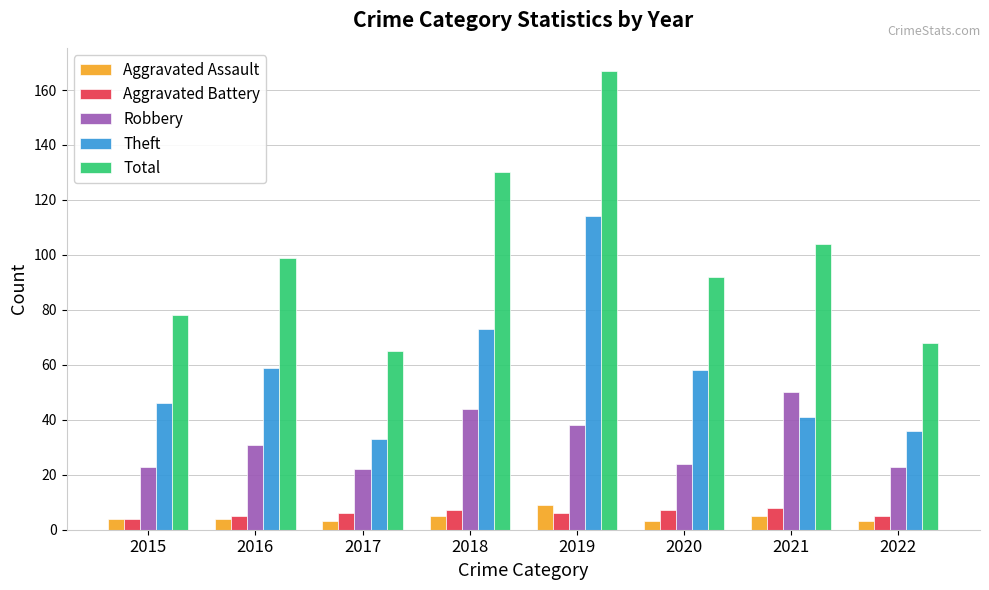

How many values in the Total series are below 99?

4